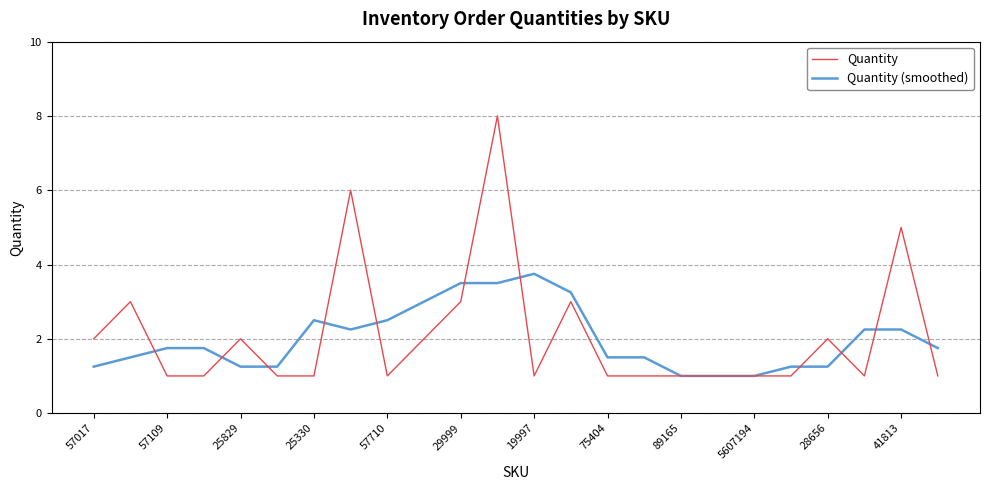

What is the maximum value shown in the chart?

8.0